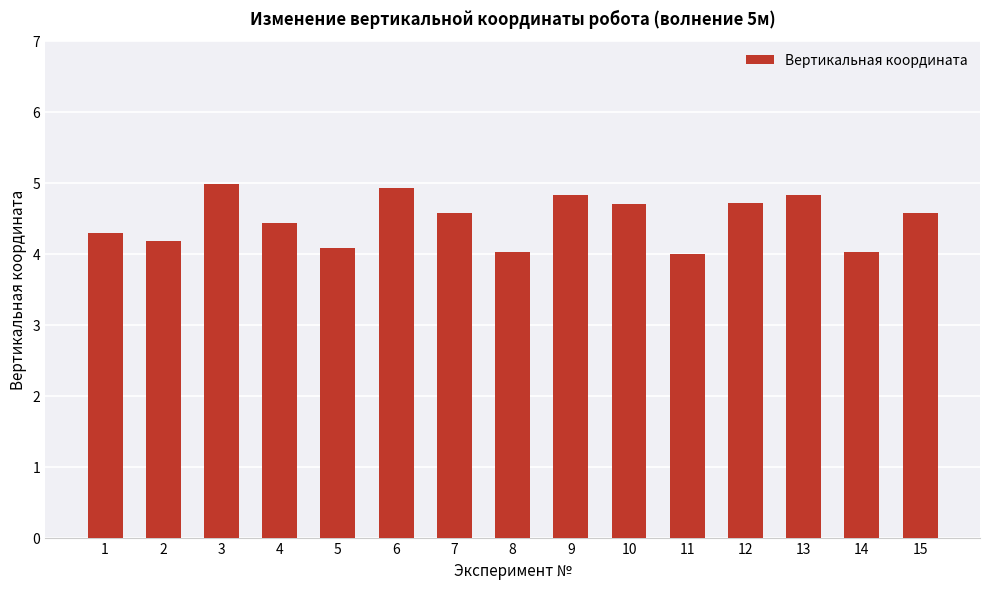

True or false: the data shows 7.3 at 9.

False